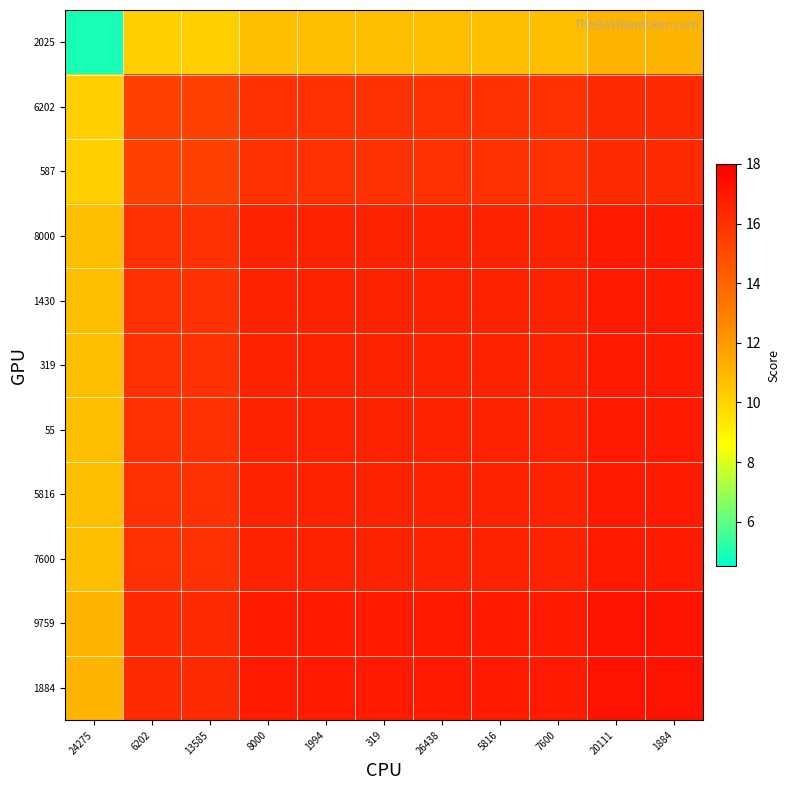

Rank the series by their maximum value, from lowest to highest.

2025, 6202, 587, 8000, 1430, 319, 55, 5816, 7600, 9759, 1884